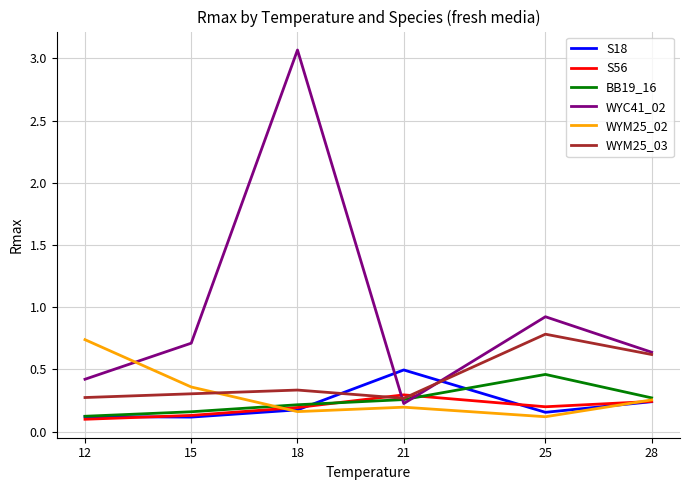

Which label corresponds to the largest value in the chart?

18